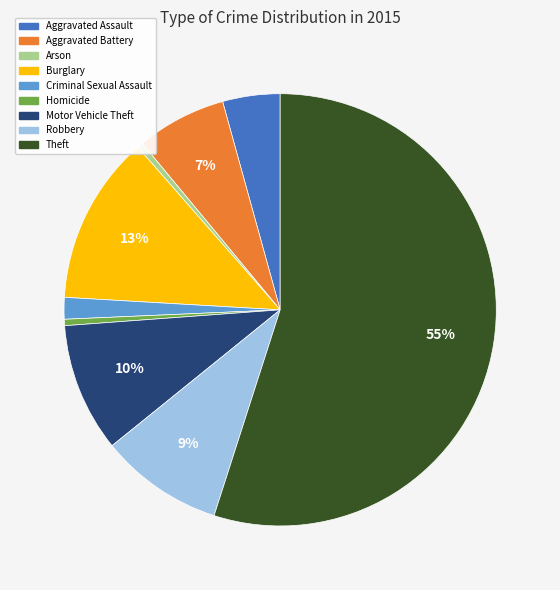

How many slices are in this pie chart?

9